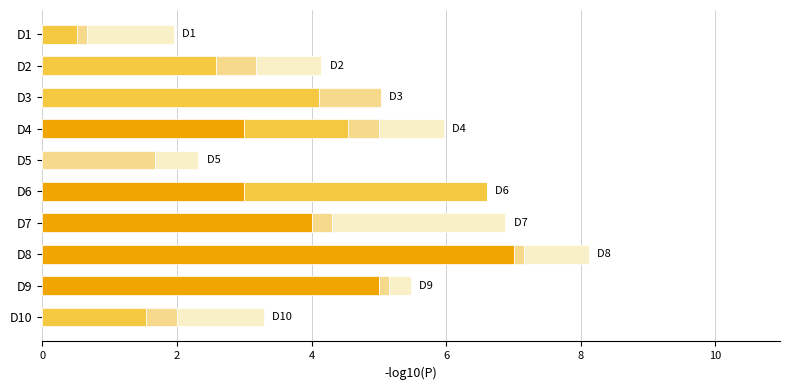

At which category is the sum across all series the highest?

D8